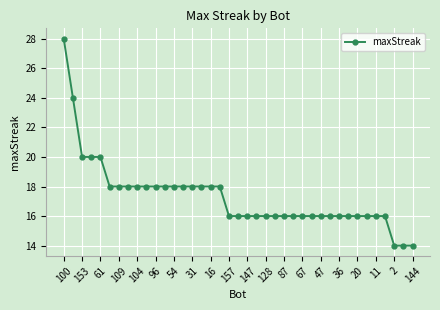

What is the difference between the maximum and second lowest values?

14